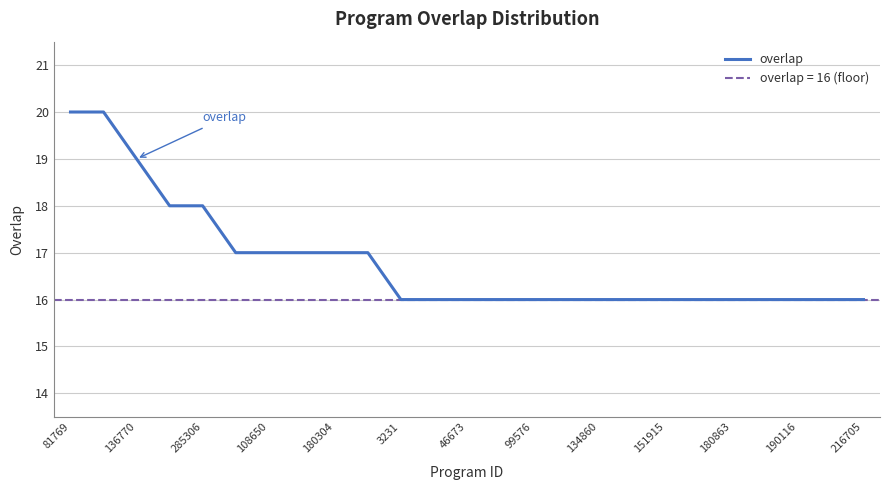

What is the difference between the maximum and minimum values?

4